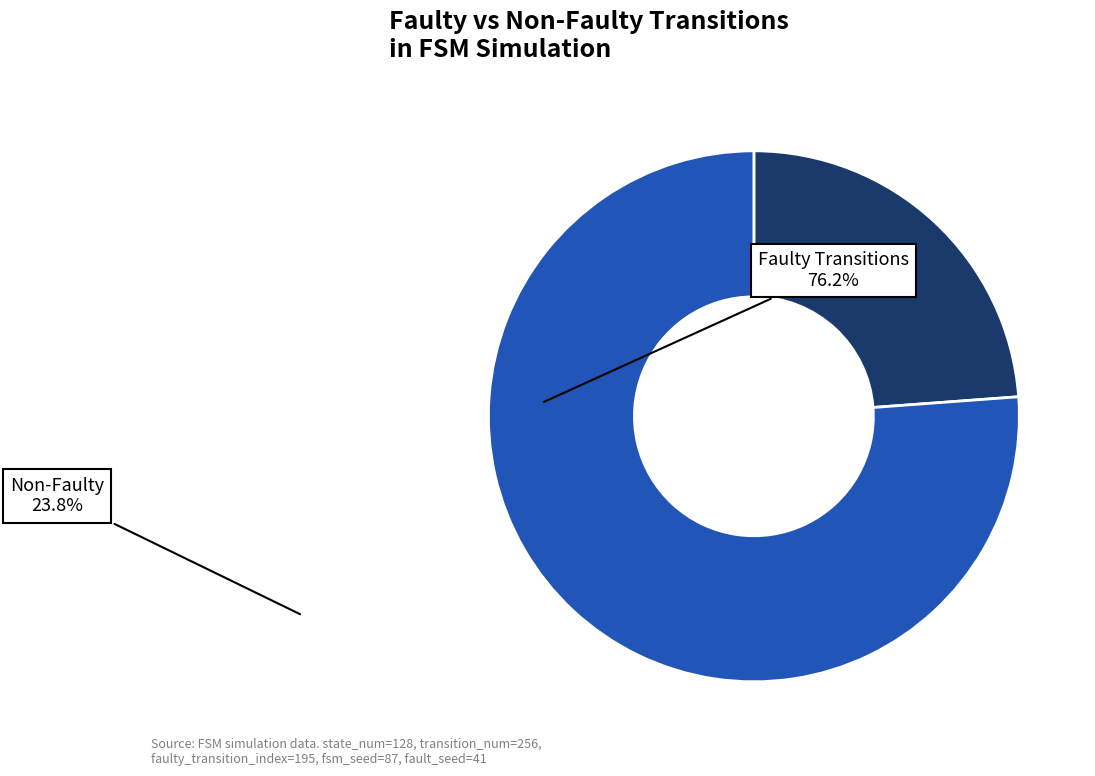

Is there any slice that represents more than half of the pie?

Yes